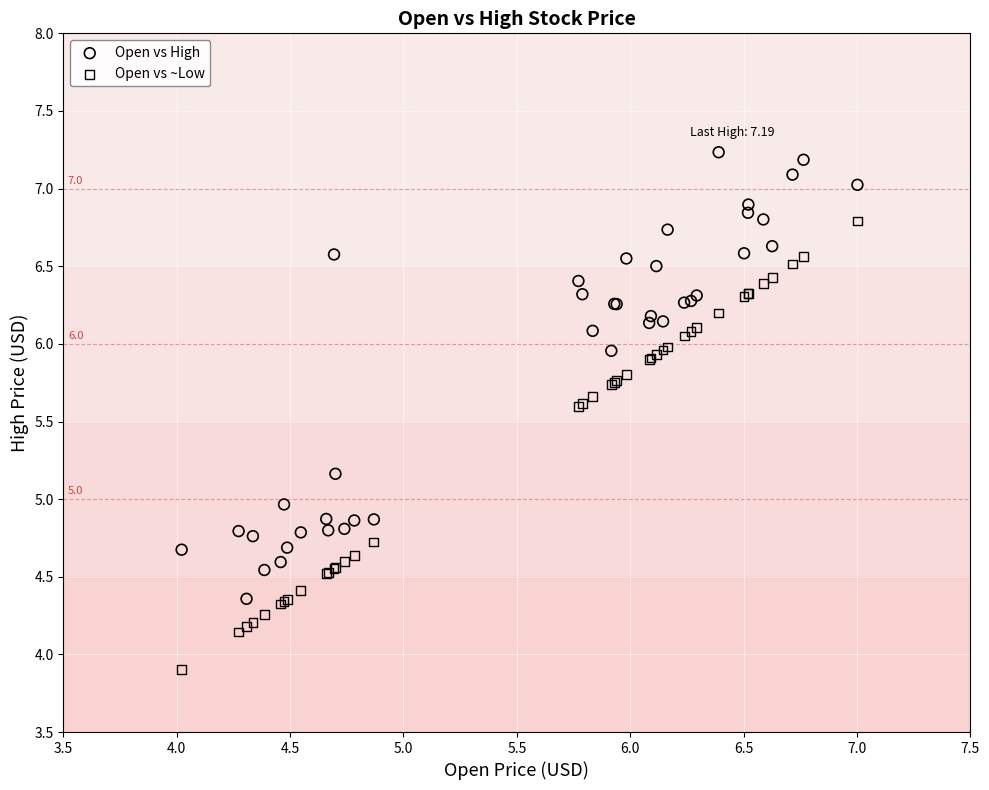

Which series reaches the minimum Y coordinate?

Open vs ~Low